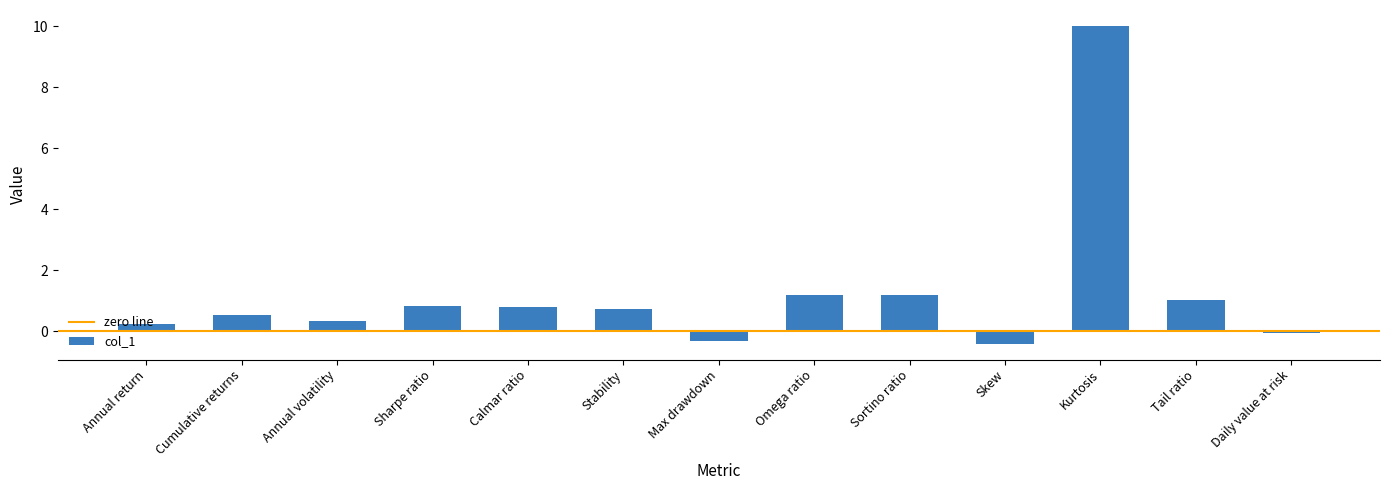

What is the change in value from Skew to Tail ratio?

+1.4